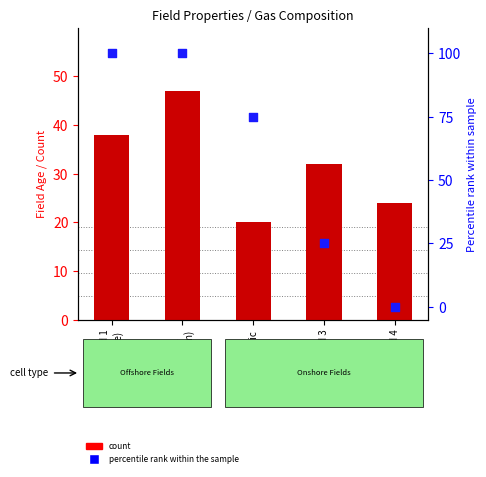

What are all the series names shown in the legend?

count, percentile rank within the sample